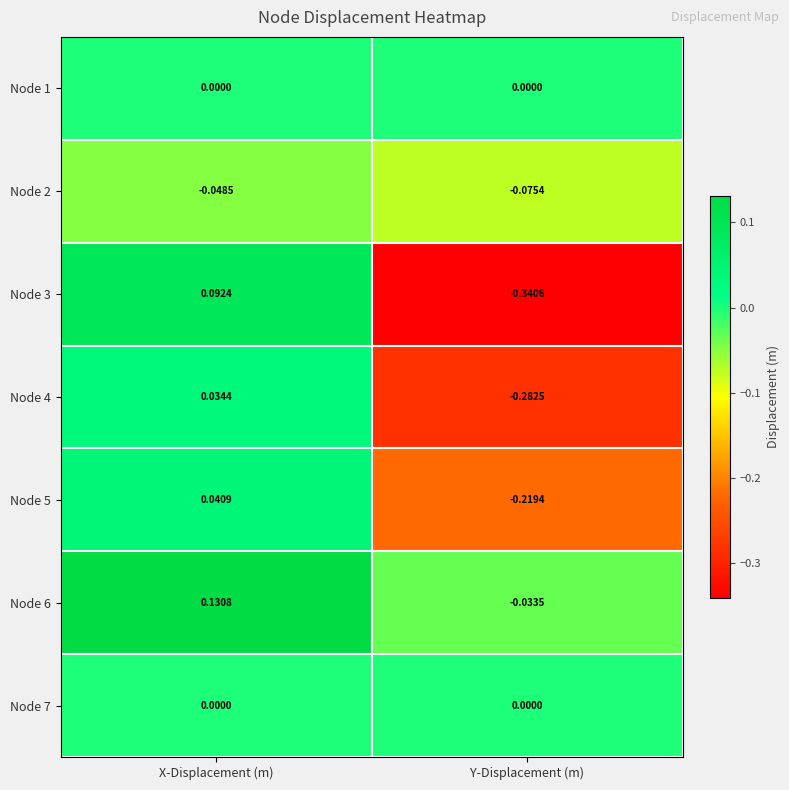

Which label corresponds to the largest value in the chart?

X-Displacement (m)